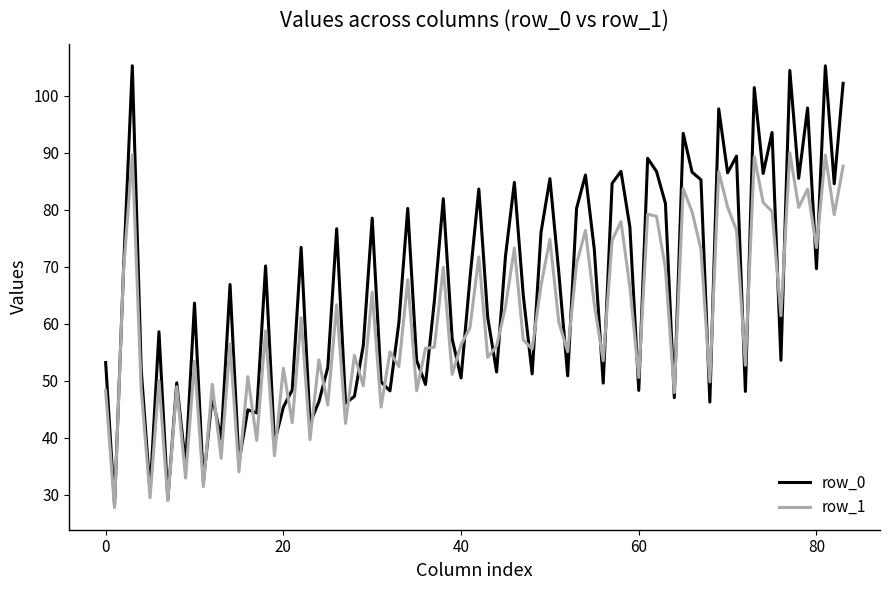

Which series has the largest total across all categories?

row_0